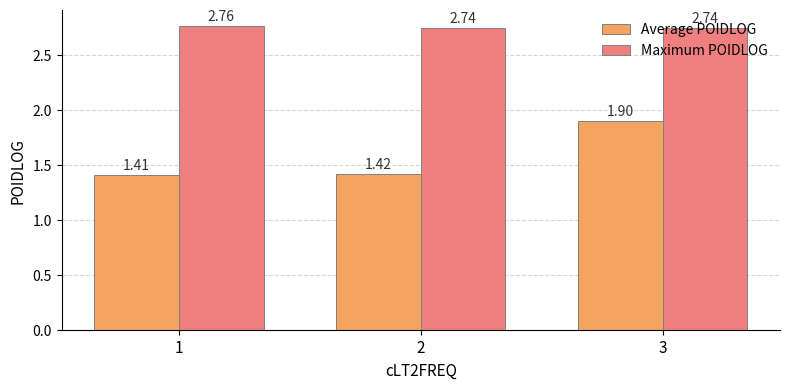

At which category is the sum across all series the highest?

3